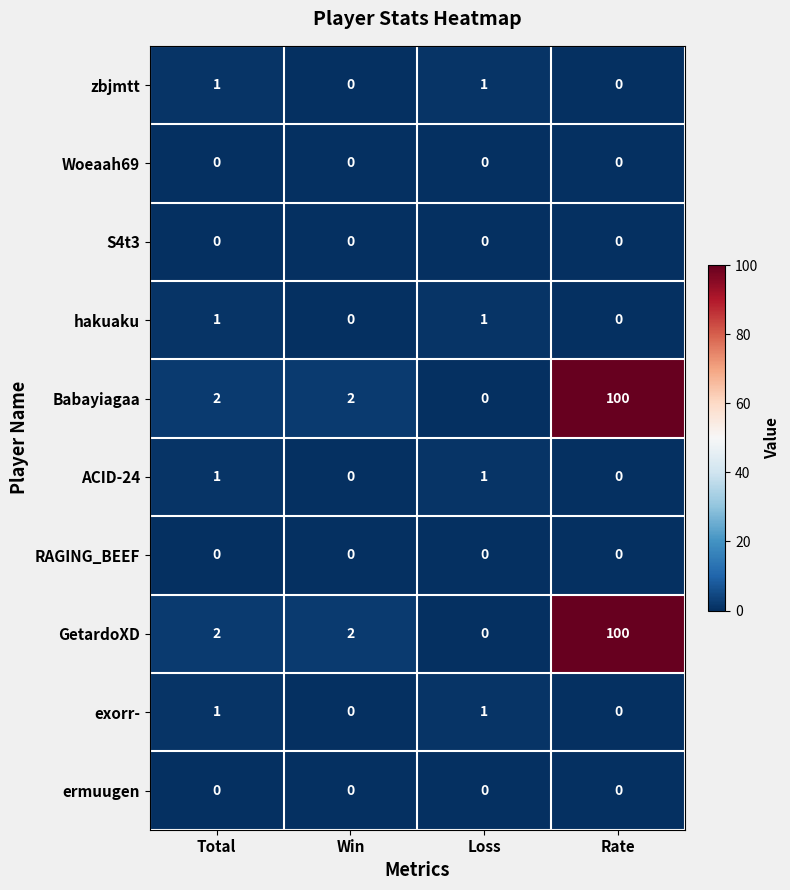

The value of Woeaah69 at Loss is 0. True or false?

True